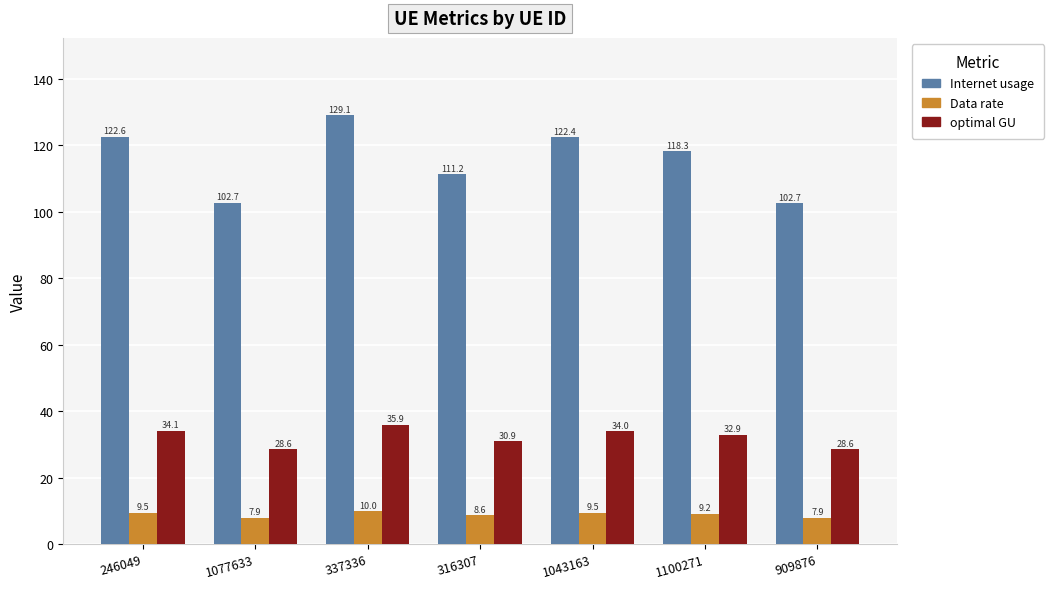

Read the Internet usage value at 1043163.

122.4